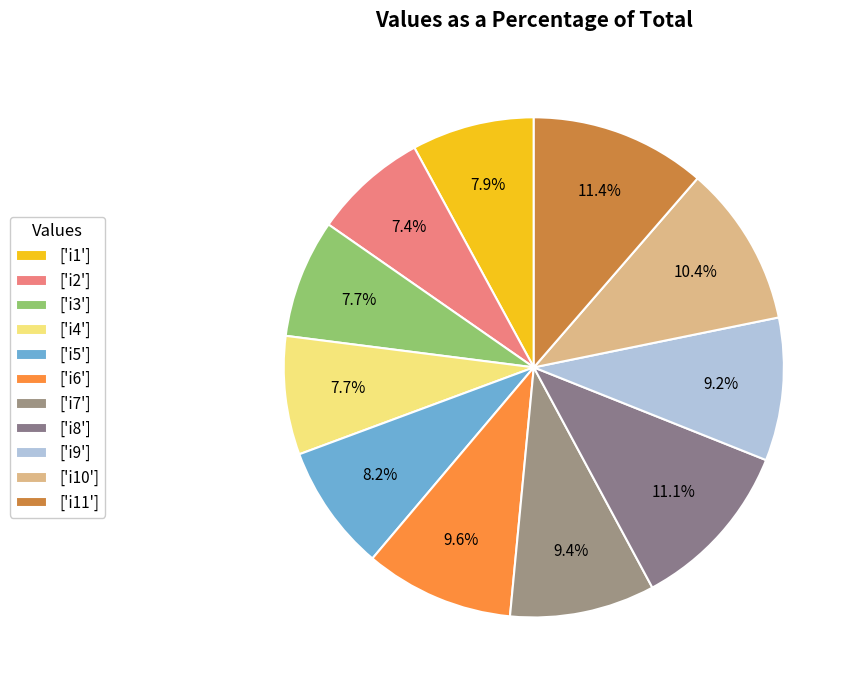

How many segments does this pie chart have?

11